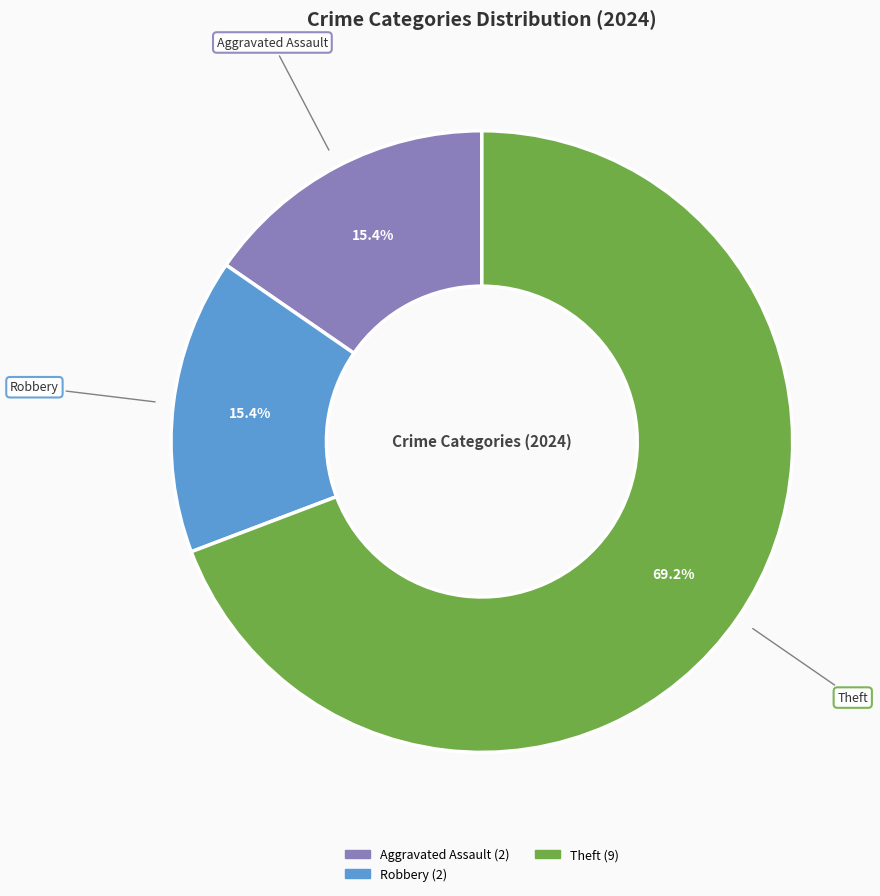

Does any single category account for the majority?

Yes